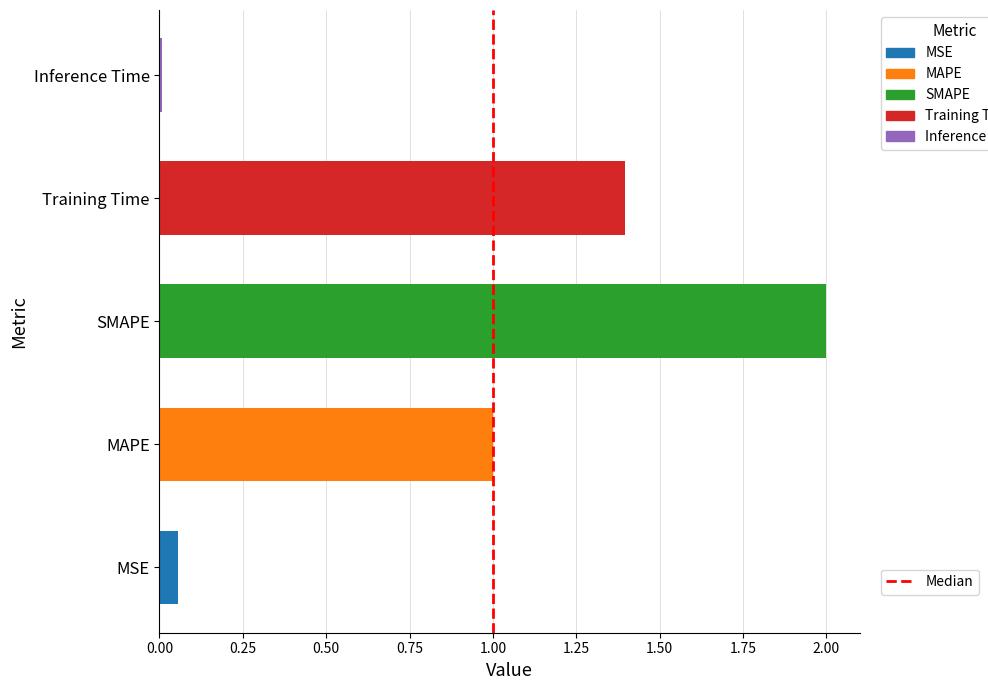

Which has a higher value, Training Time or SMAPE?

SMAPE